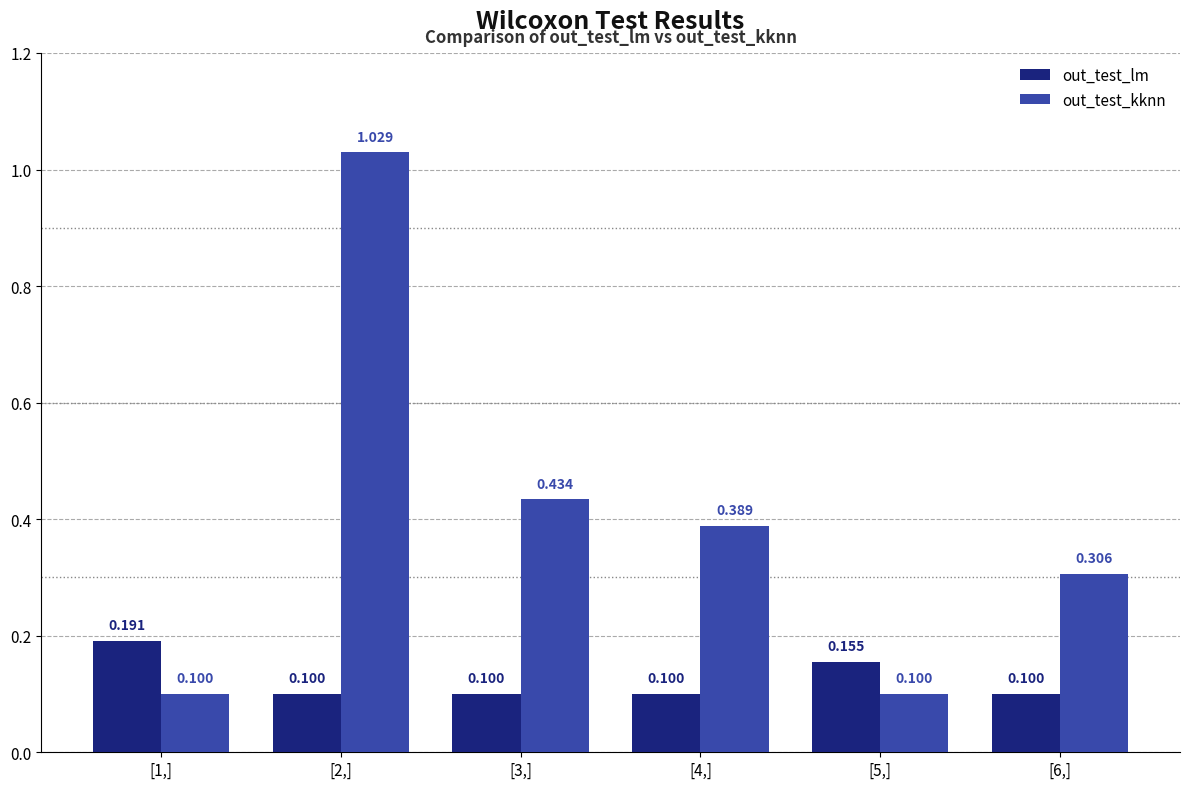

What is the difference between the out_test_kknn values at [3,] and [6,]?

0.1